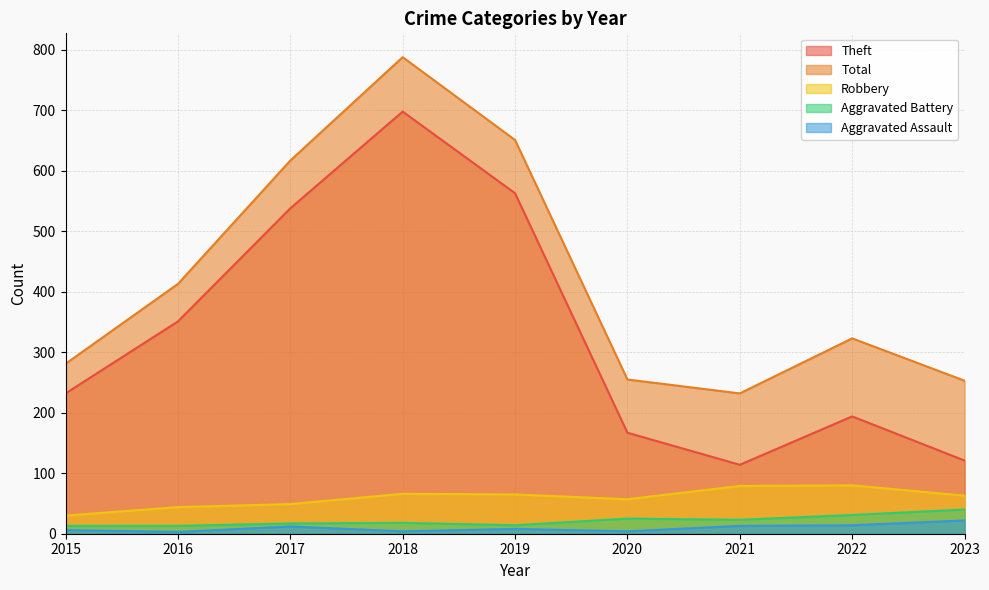

True or false: Robbery has a value of 44 at 2016.

True